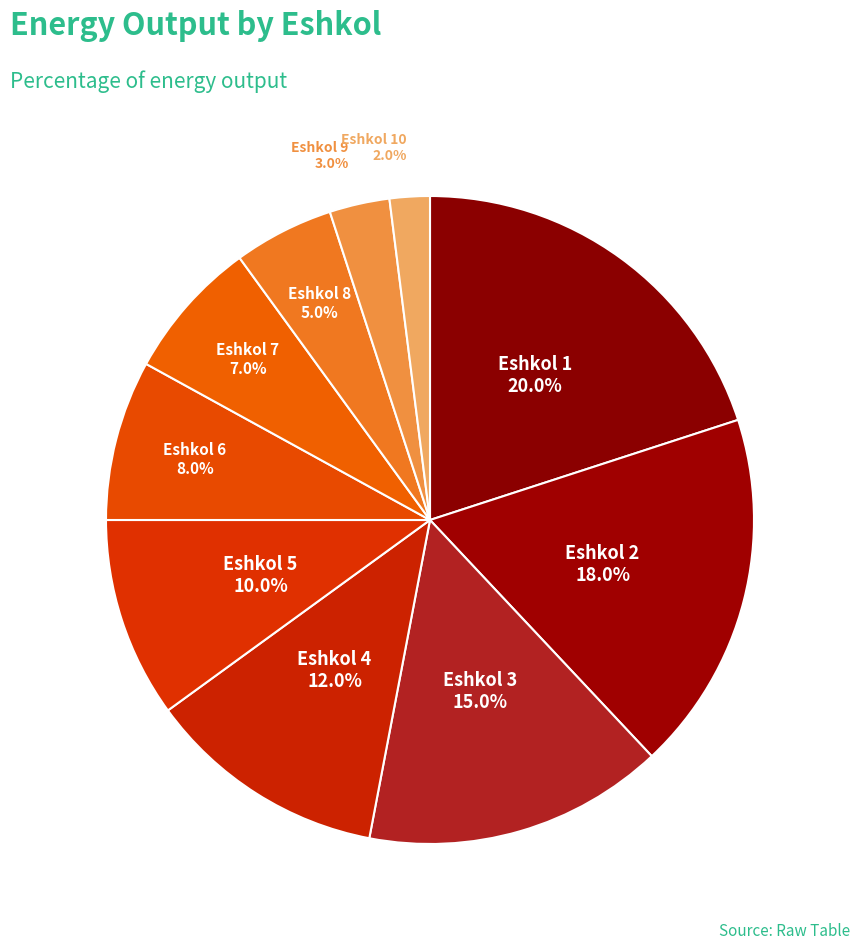

What is the largest slice in the pie chart?

1